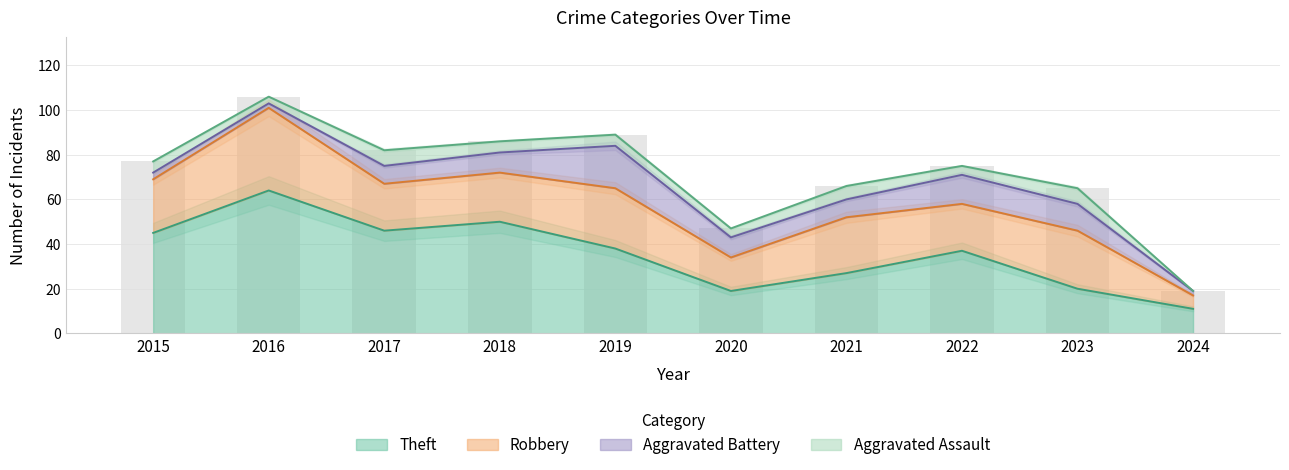

Is the value of Aggravated Battery at 2017 greater than the value of Theft at 2020?

No